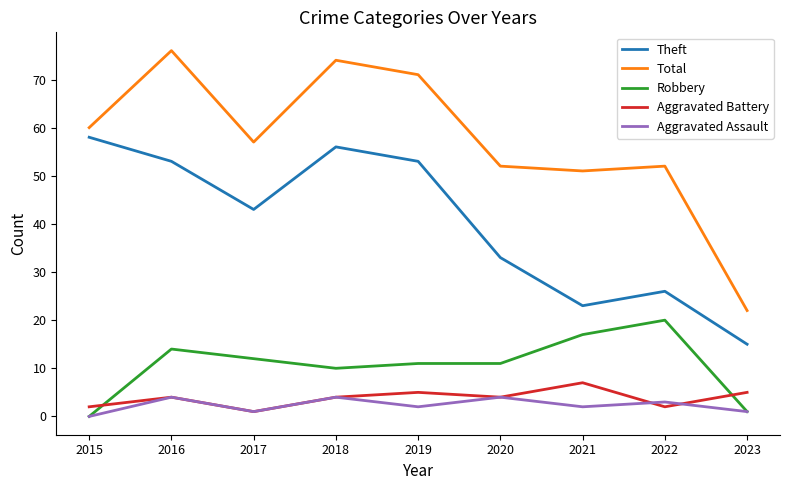

What are all the series names shown in the legend?

Theft, Total, Robbery, Aggravated Battery, Aggravated Assault